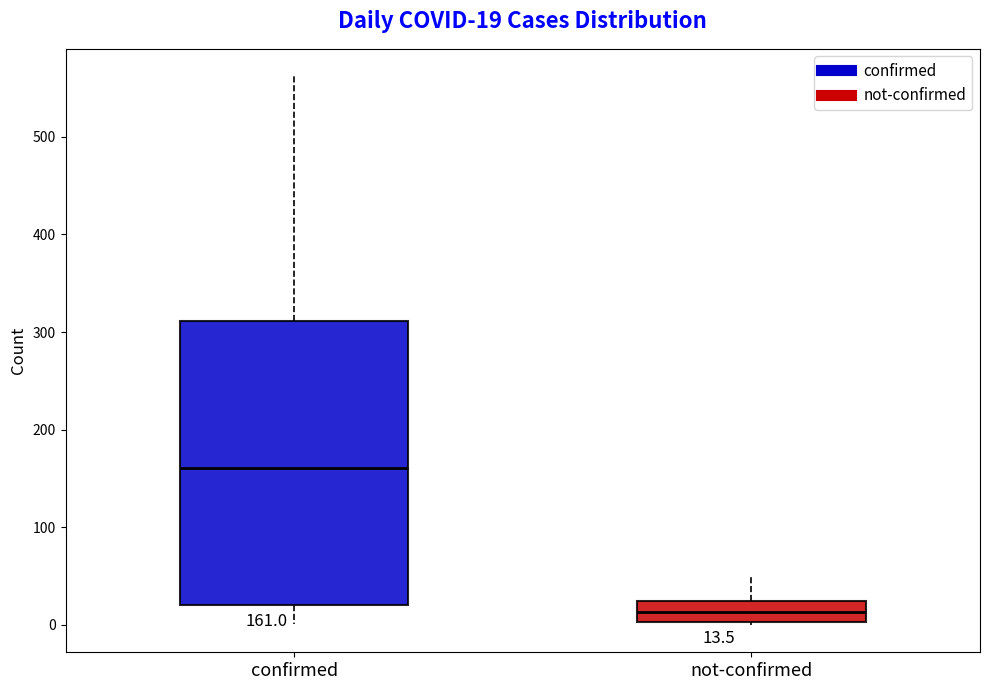

Which box is the tallest, from its lower edge to its upper edge?

confirmed